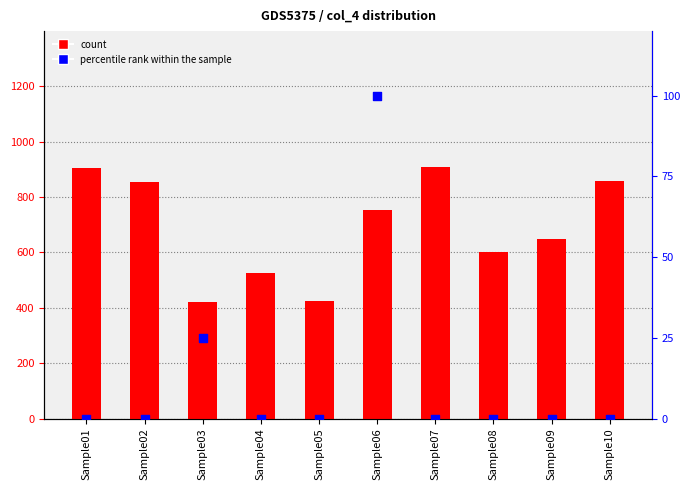

Which series contains the lowest Y value?

percentile rank within the sample